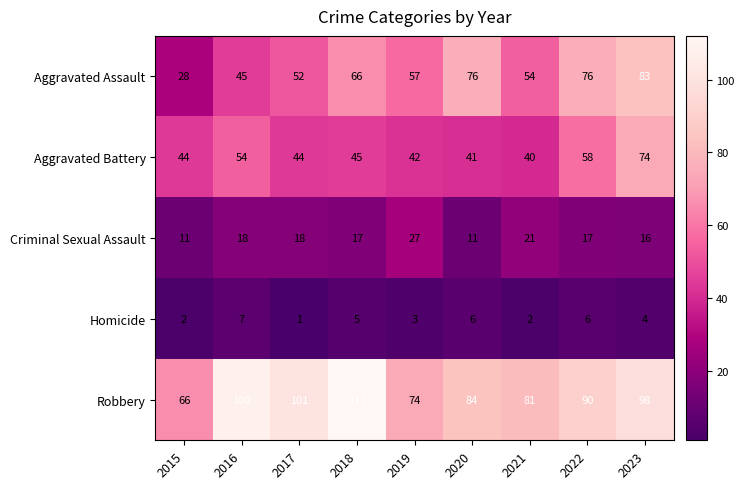

Rank the series by their maximum value, from lowest to highest.

Homicide, Criminal Sexual Assault, Aggravated Battery, Aggravated Assault, Robbery